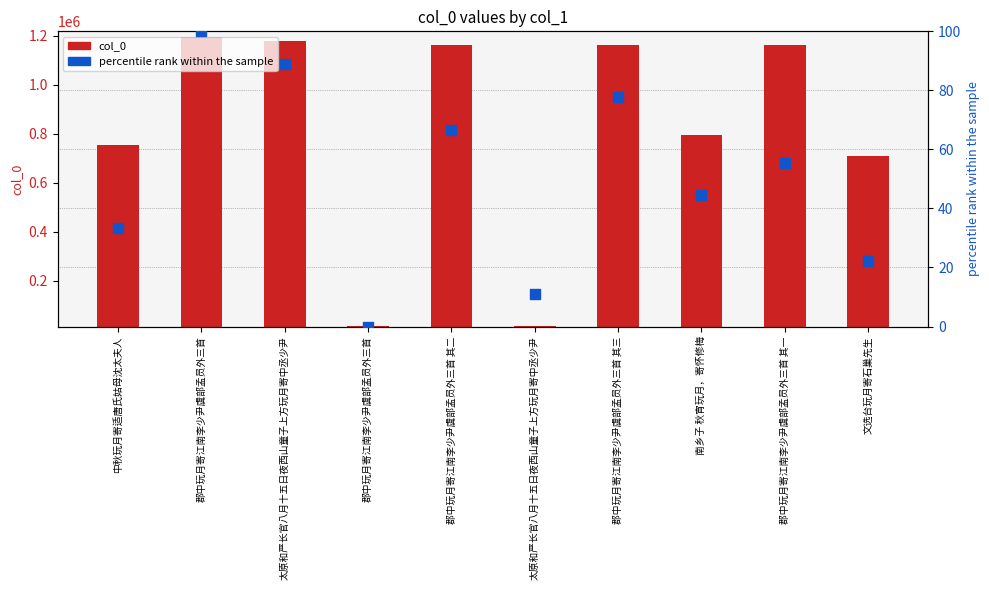

At which category is the sum across all series the highest?

郡中玩月寄江南李少尹虞部孟员外三首